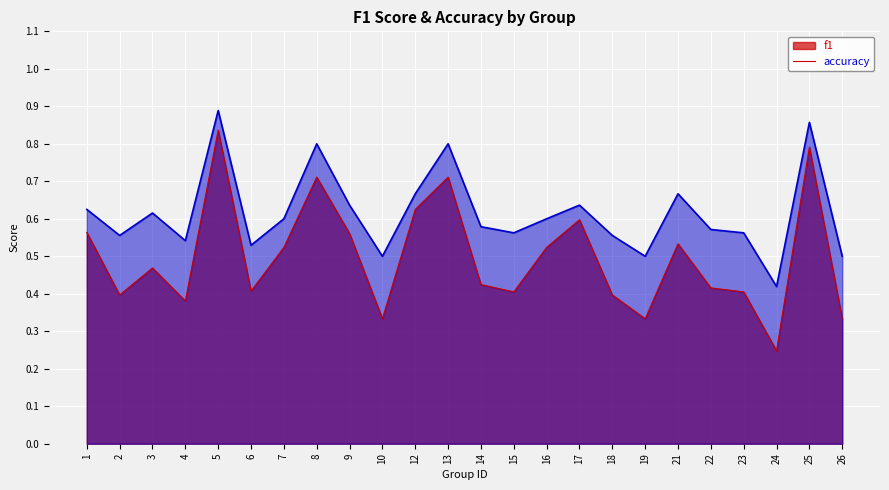

The value of f1 at 10 is 0.1. True or false?

False